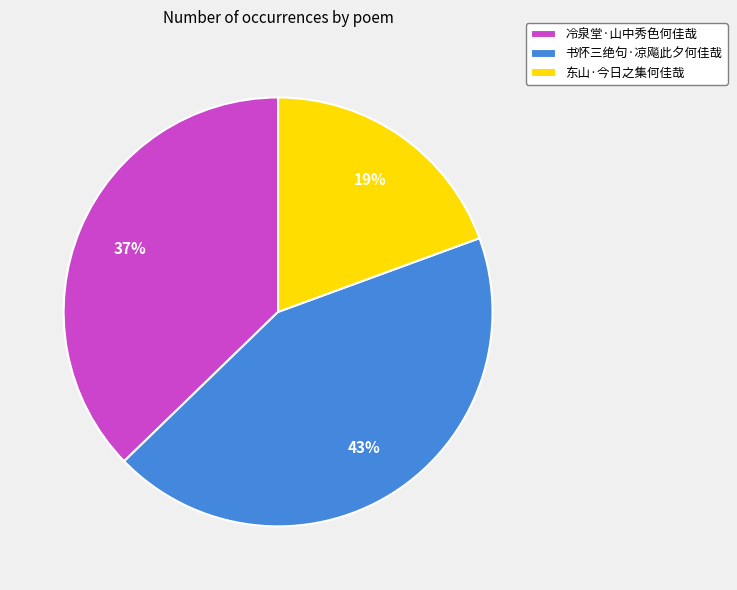

How many slices are in this pie chart?

3